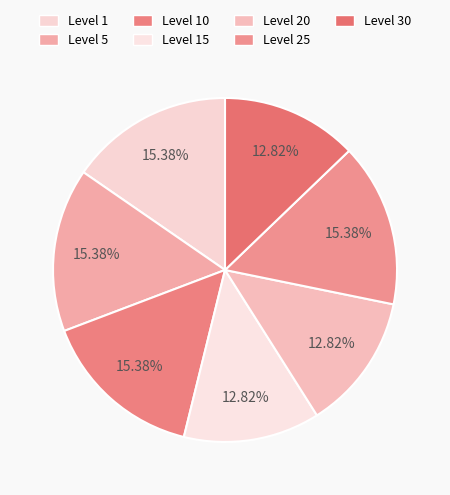

How many segments does this pie chart have?

7